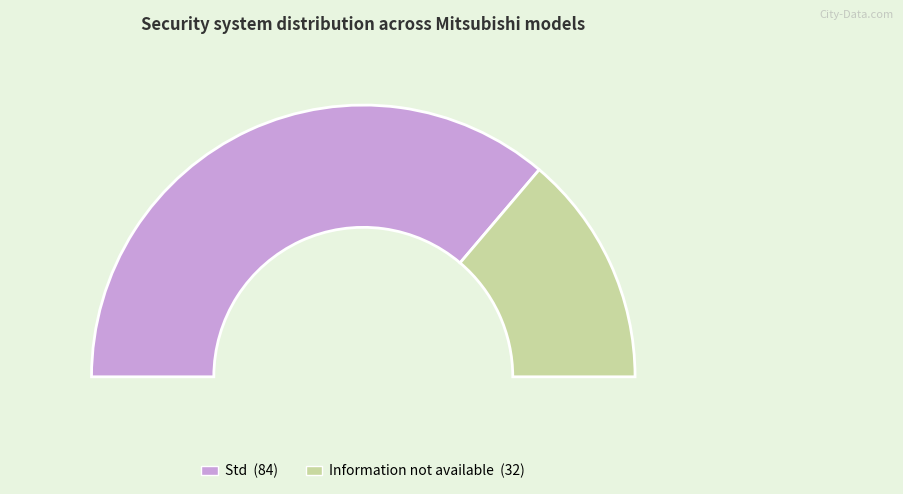

How many segments does this pie chart have?

2